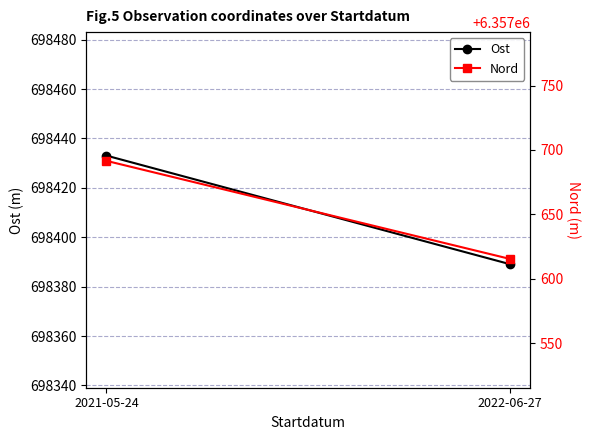

List the labels in order of Ost value, largest first.

2021-05-24, 2022-06-27